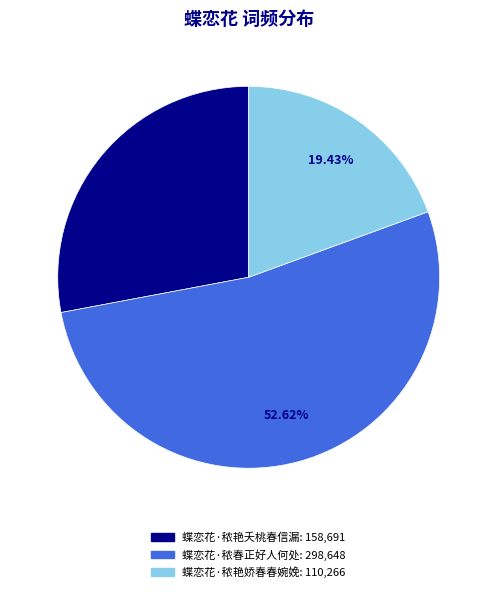

Which slice is the smallest?

蝶恋花·秾艳娇春春婉娩